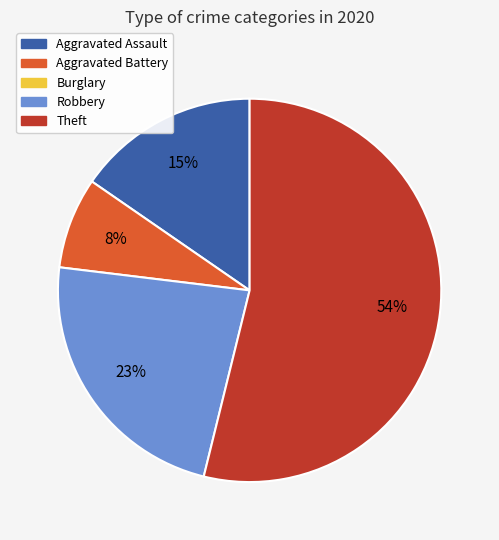

To the nearest percent, what is the average slice percentage?

25%